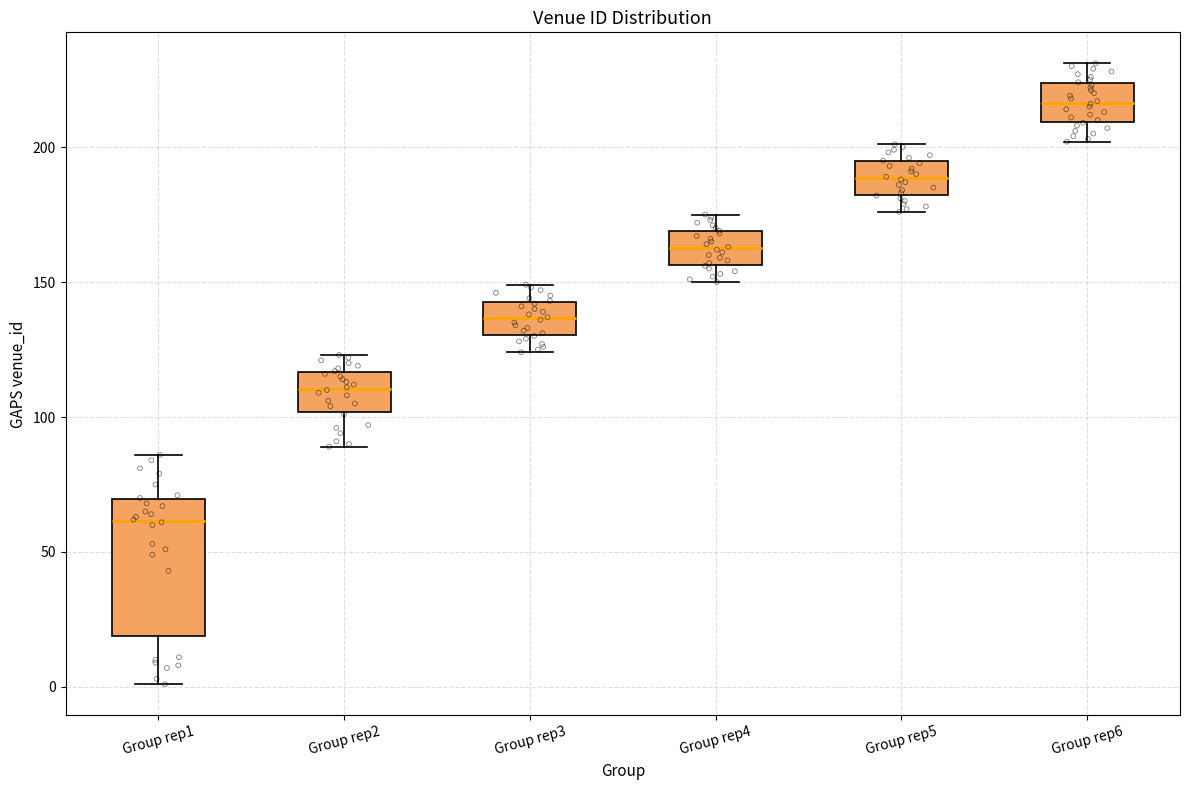

Comparing the boxes themselves (not the whiskers), which one is the tallest?

Group rep1